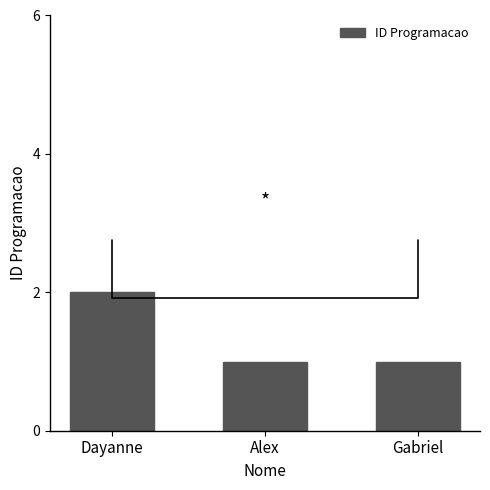

Reading left to right, list all the values displayed in this chart.

Dayanne=2	Alex=1	Gabriel=1